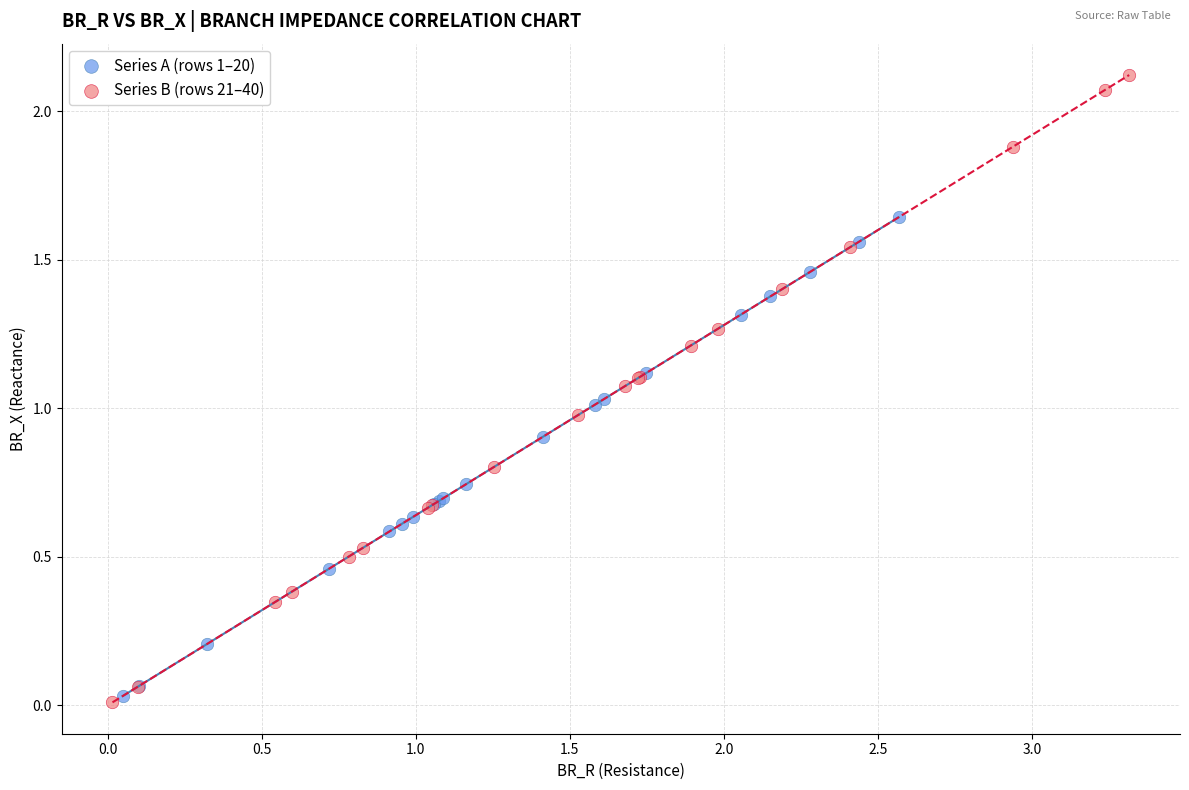

What are all the series names shown in the legend?

Series A (rows 1–20), Series B (rows 21–40)